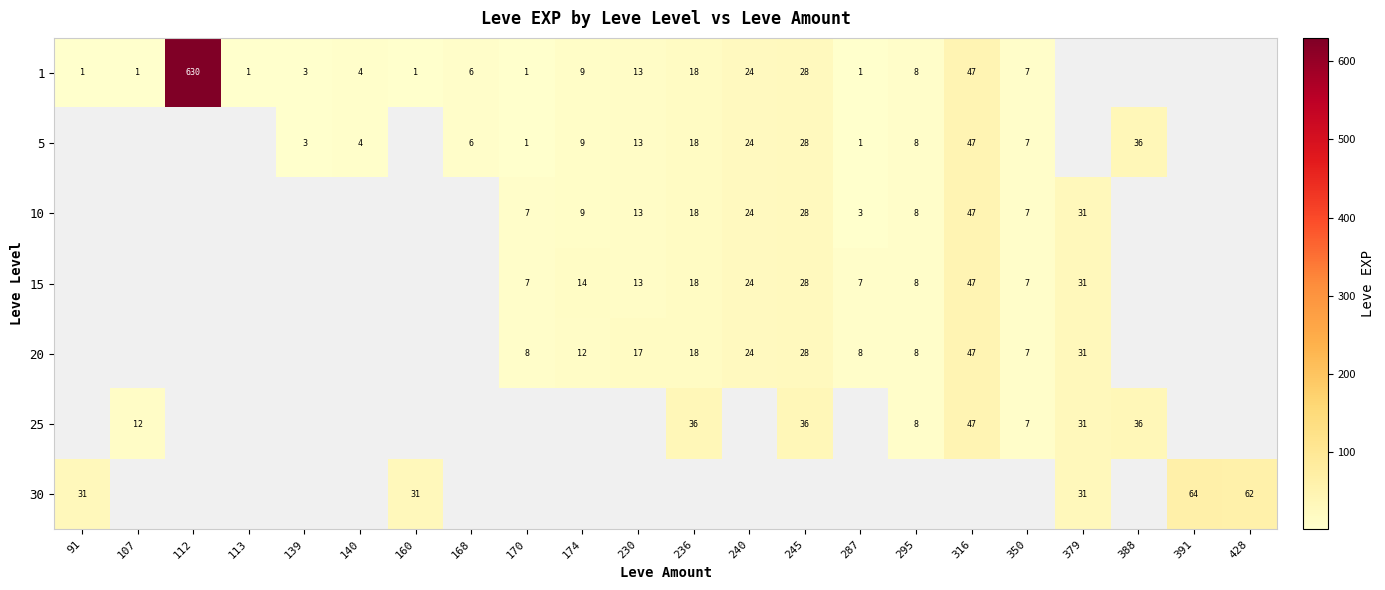

What is the maximum value shown in the chart?

630.0